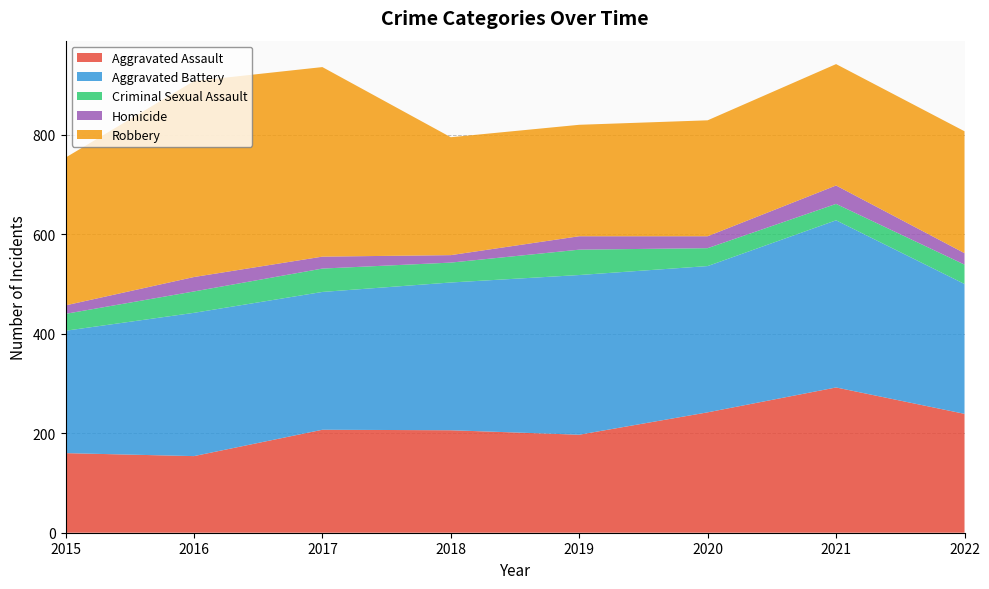

Reading left to right, transcribe all the data shown in this chart.

Aggravated Assault: 2015=160	2016=154	2017=207	2018=206	2019=197	2020=242	2021=292	2022=239
Aggravated Battery: 2015=246	2016=288	2017=277	2018=297	2019=321	2020=294	2021=336	2022=261
Criminal Sexual Assault: 2015=34	2016=43	2017=47	2018=40	2019=51	2020=36	2021=33	2022=39
Homicide: 2015=17	2016=29	2017=24	2018=15	2019=27	2020=24	2021=37	2022=23
Robbery: 2015=297	2016=394	2017=381	2018=237	2019=224	2020=233	2021=244	2022=245